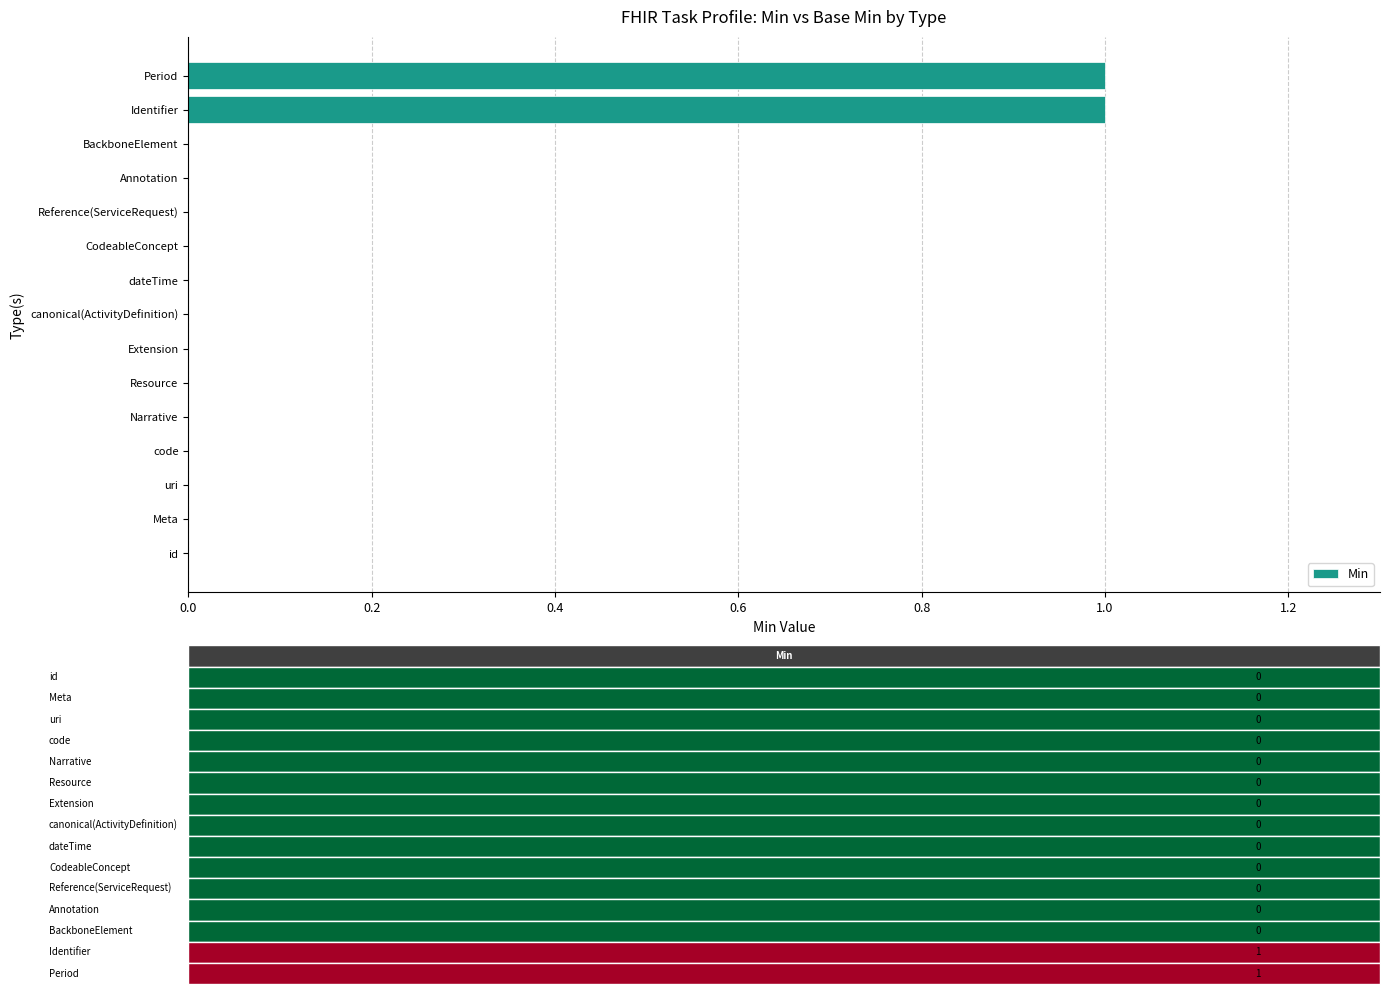

What is the change in value from Resource to Period?

+1